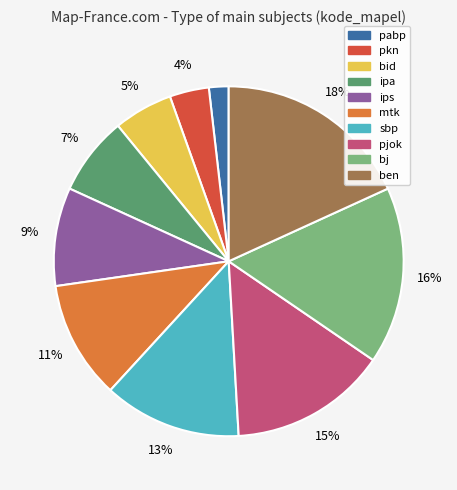

Between sbp and pkn, which is larger?

sbp